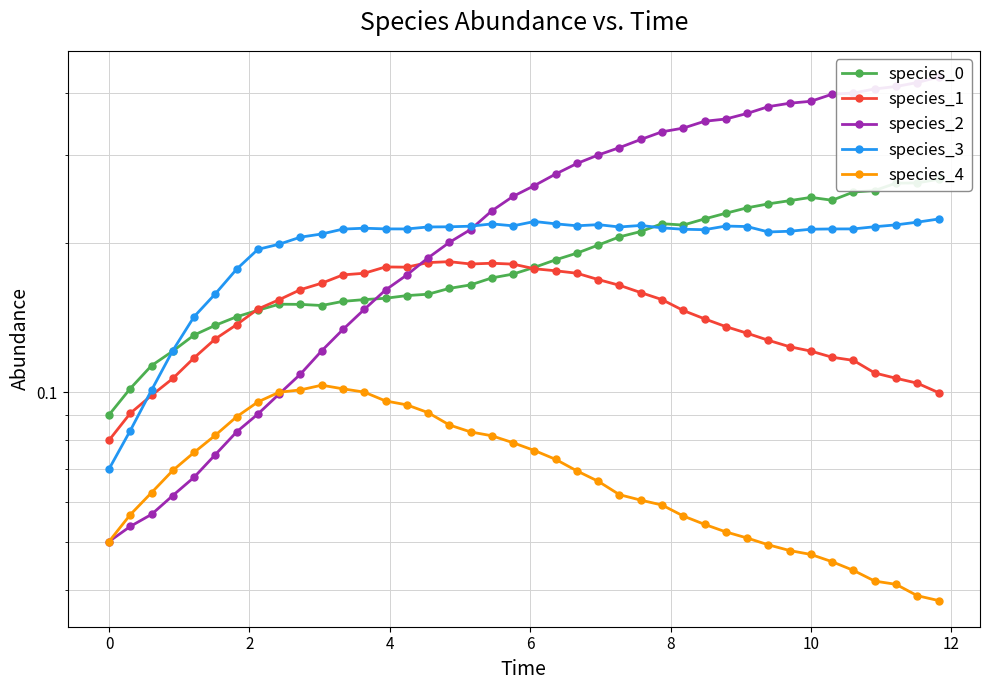

True or false: species_1 and species_3 intersect in this chart.

True